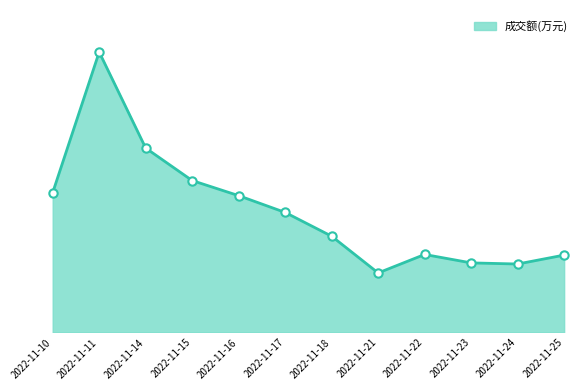

Does the chart have visible grid lines?

No